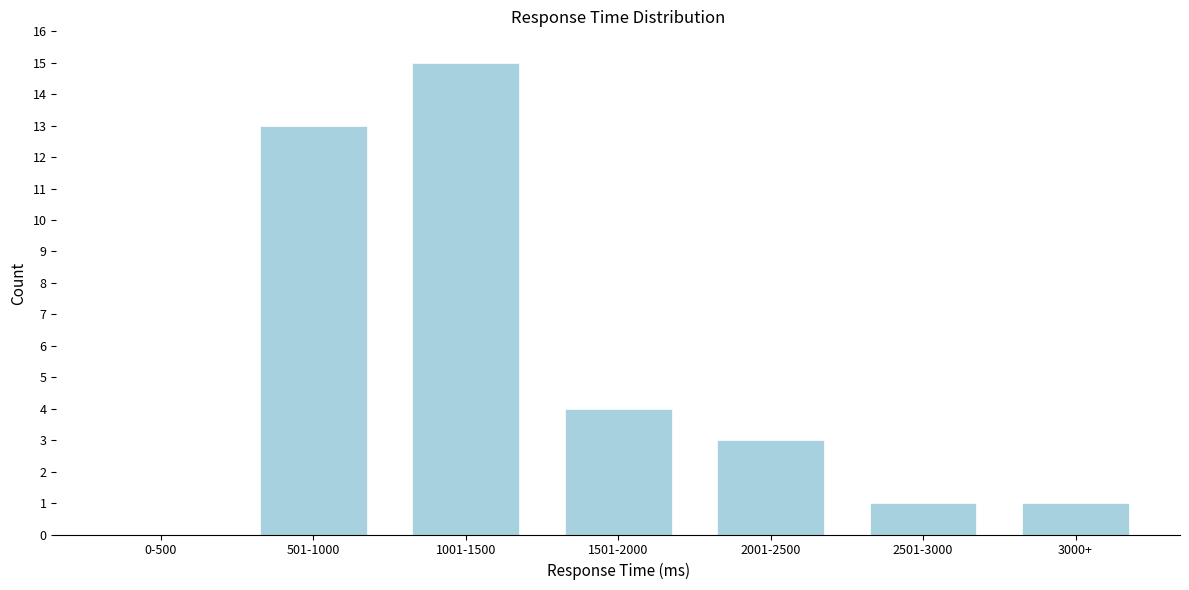

Reading left to right, transcribe all the data shown in this chart.

0-500=0	501-1000=13	1001-1500=15	1501-2000=4	2001-2500=3	2501-3000=1	3000+=1